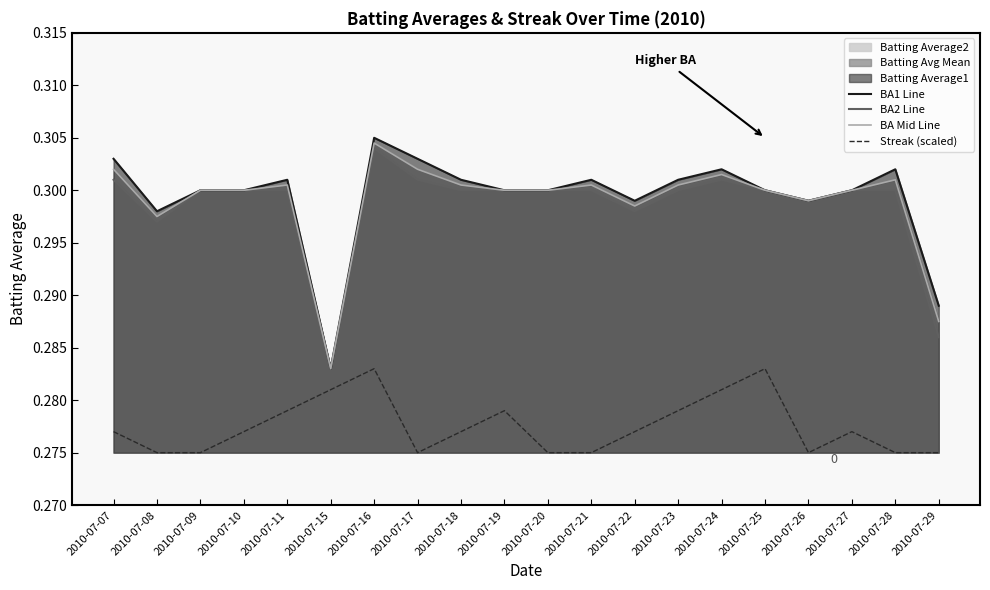

At which label is BA Mid Line closest to 0?

2010-07-15